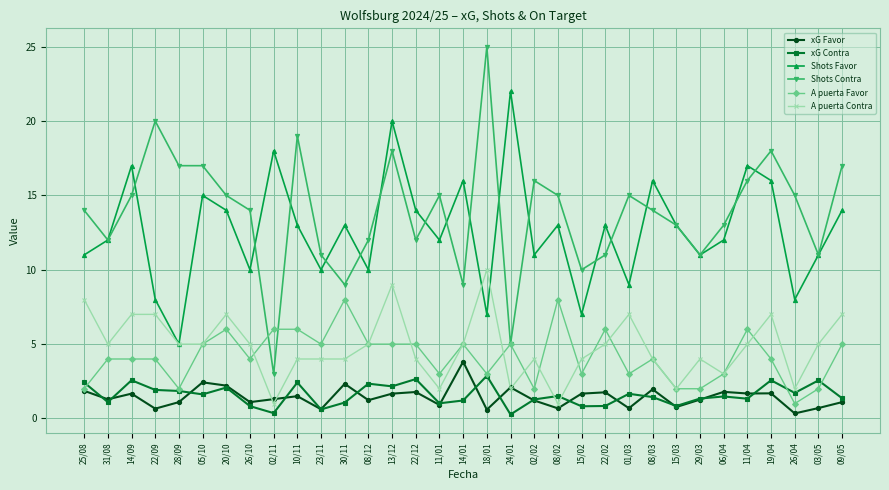

What are all the series names shown in the legend?

xG Favor, xG Contra, Shots Favor, Shots Contra, A puerta Favor, A puerta Contra